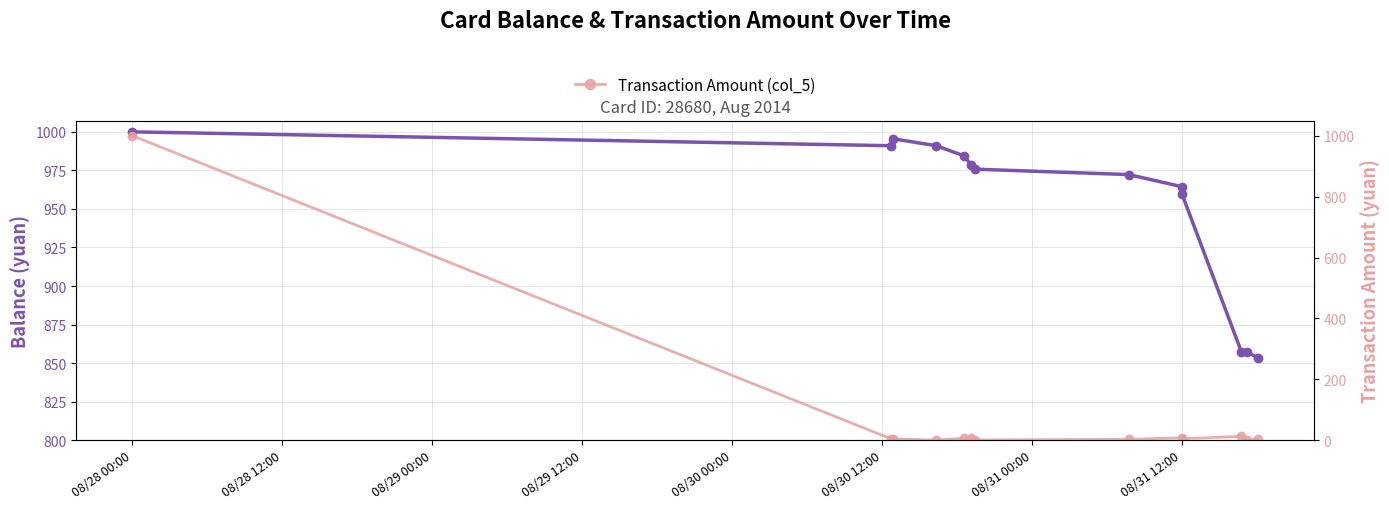

What is the maximum value shown in the chart?

1000.0